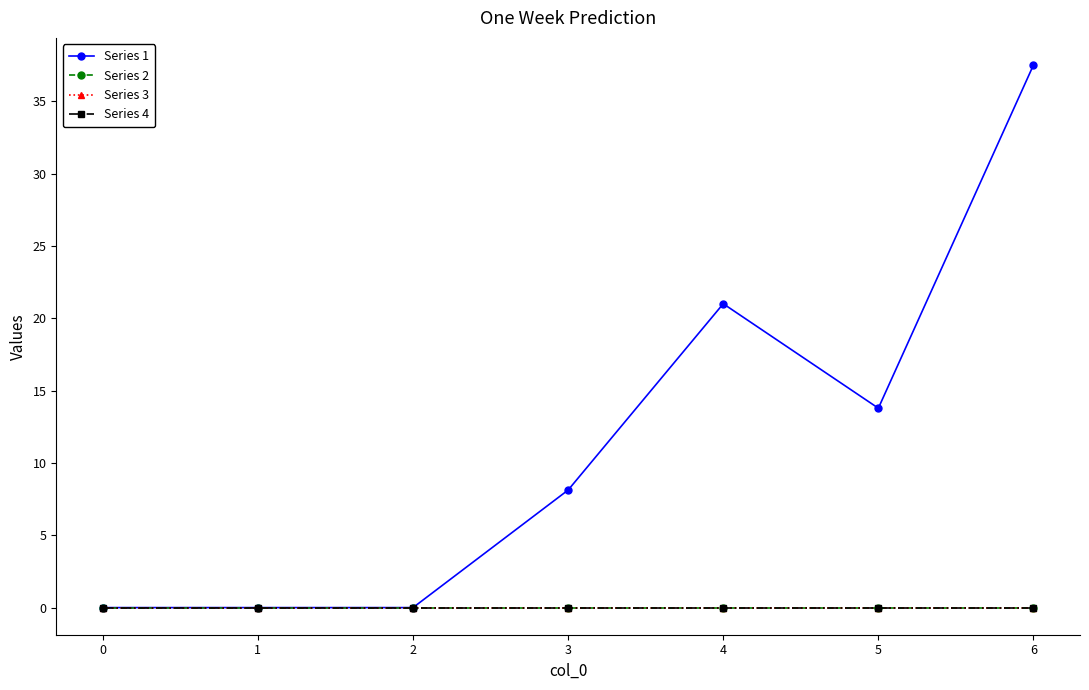

True or false: Series 3 has a value of 0.0 at 5.

True